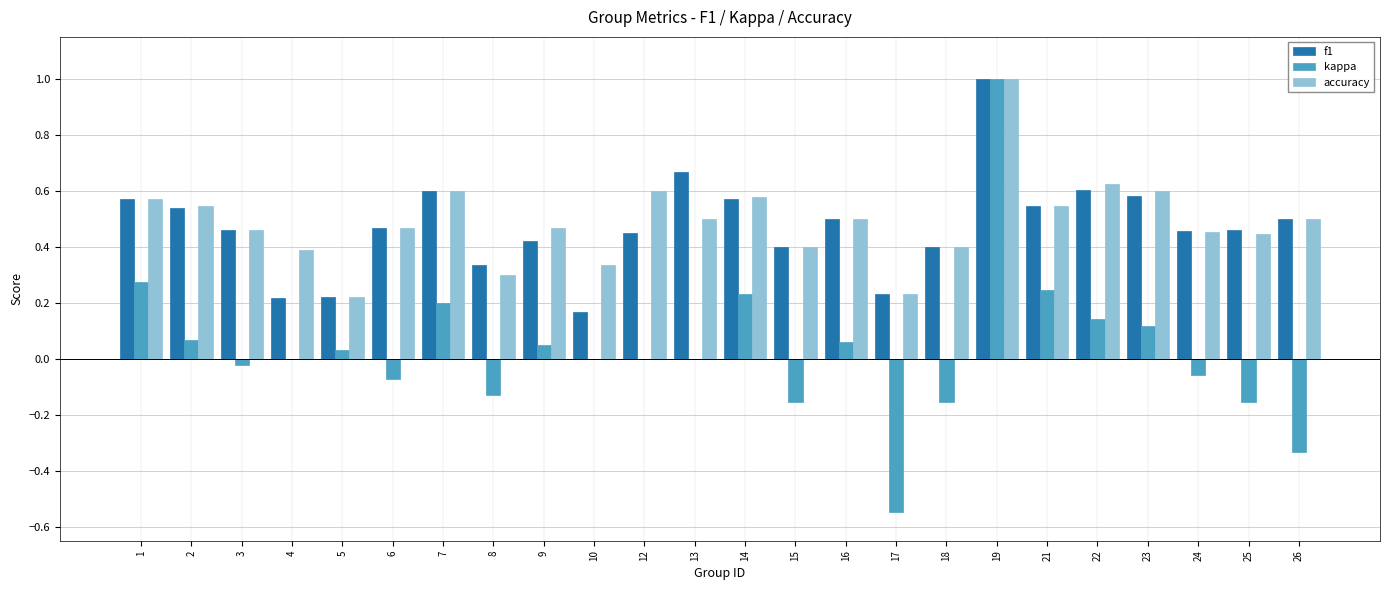

What is the greatest value displayed?

1.0